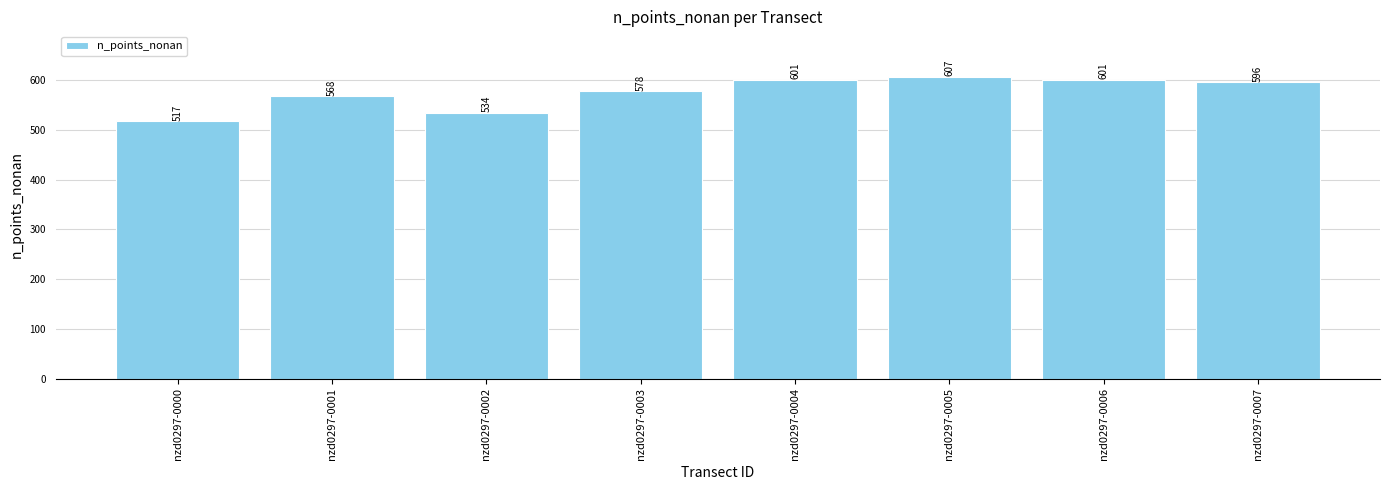

What is the sum of all values?

4602